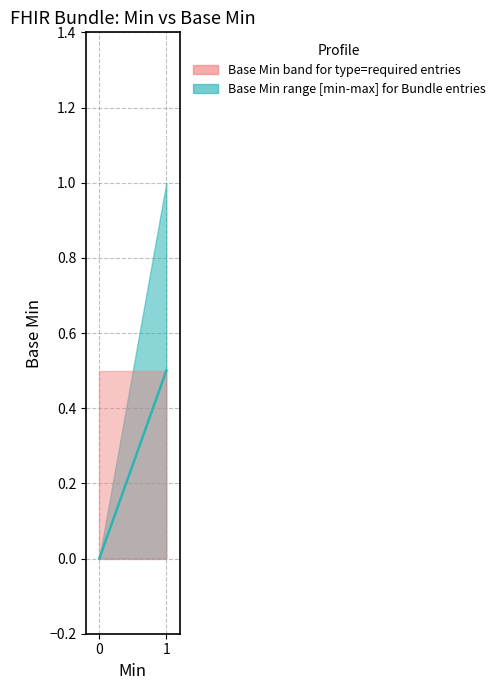

Rank the series at 0 from highest to lowest value.

Base Min upper, Base Min lower, Base Min median